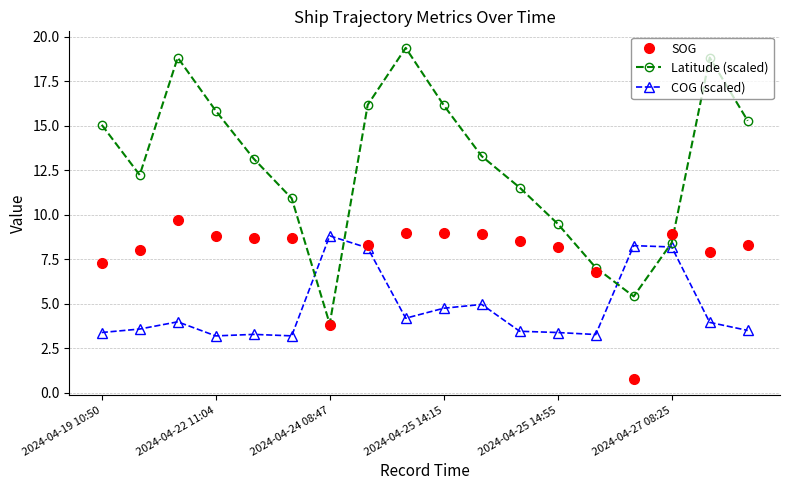

What is the minimum value for Latitude (scaled)?

3.9